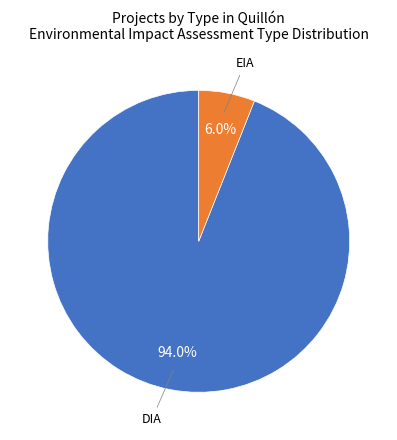

Is there any slice that represents more than half of the pie?

Yes